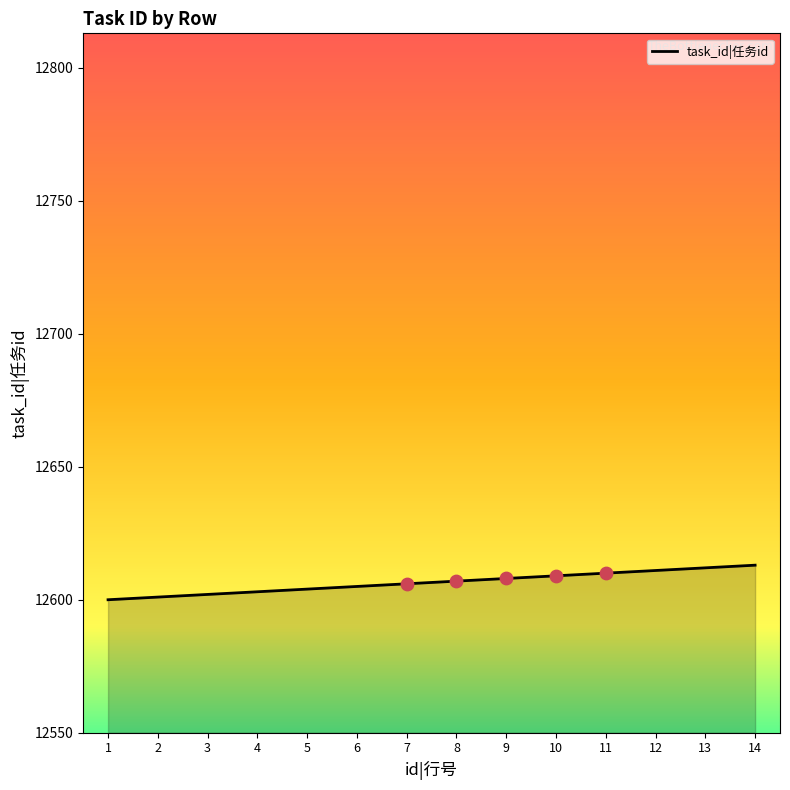

What is the change in value from 3 to 8?

+5